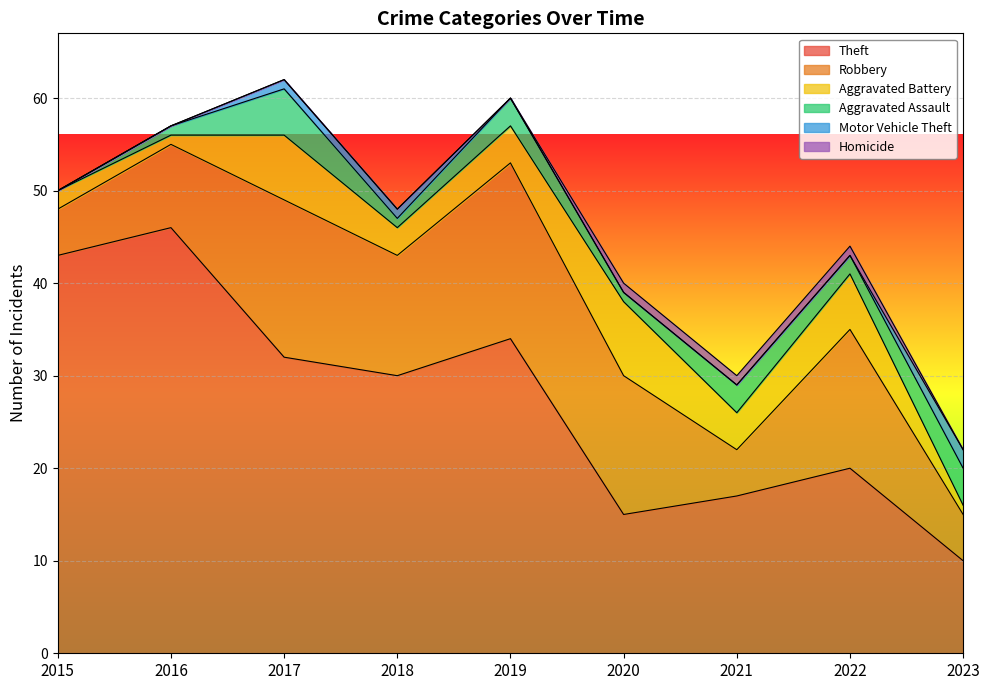

True or false: Aggravated Assault and Motor Vehicle Theft cross at least once.

False